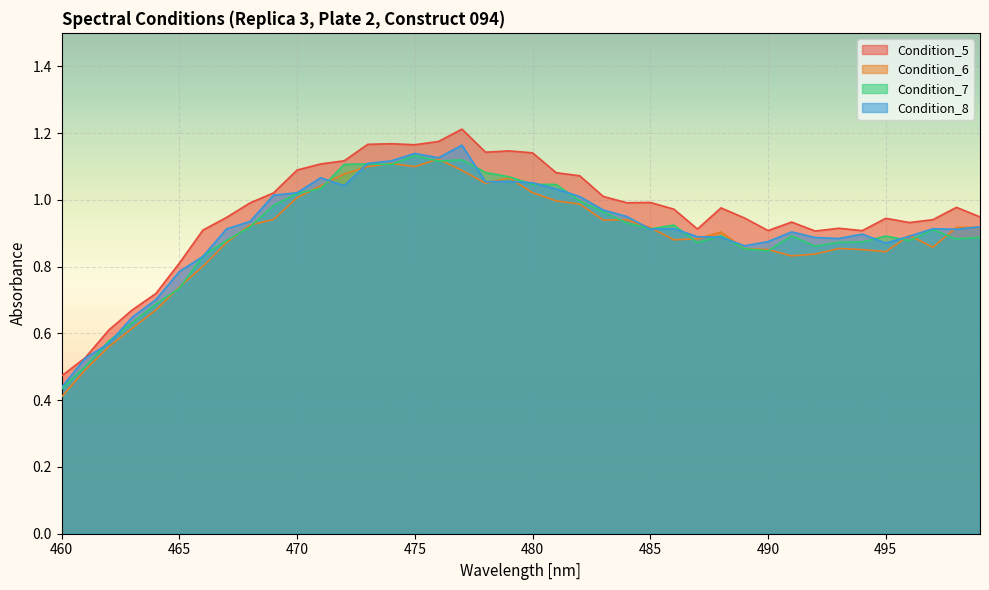

After their last crossing, which series has the higher values: Condition_7 or Condition_8?

Condition_8